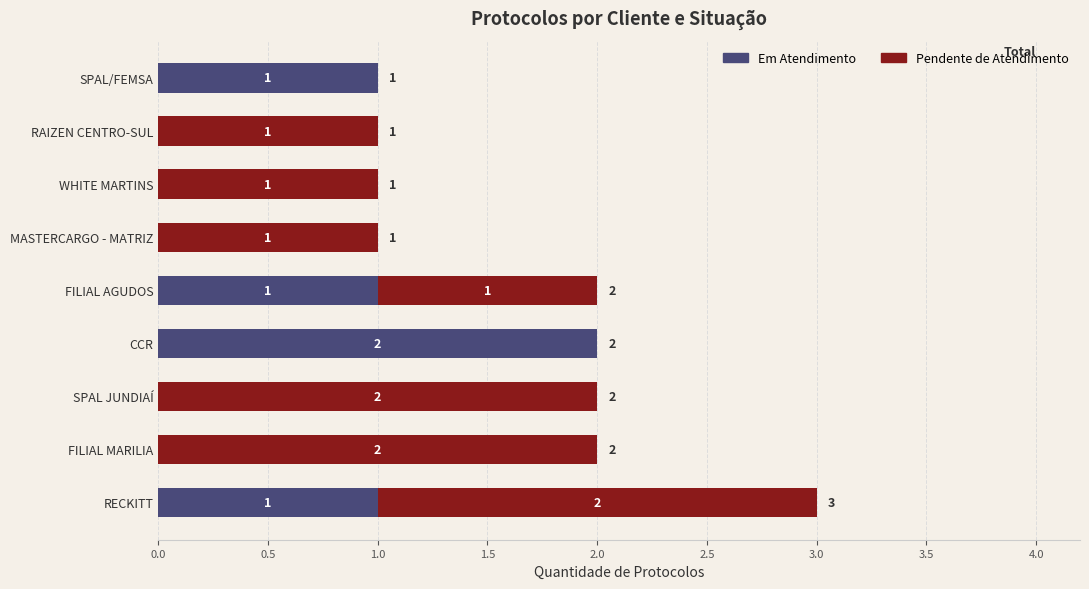

The Em Atendimento series shows 1 at SPAL/FEMSA. True or false?

True